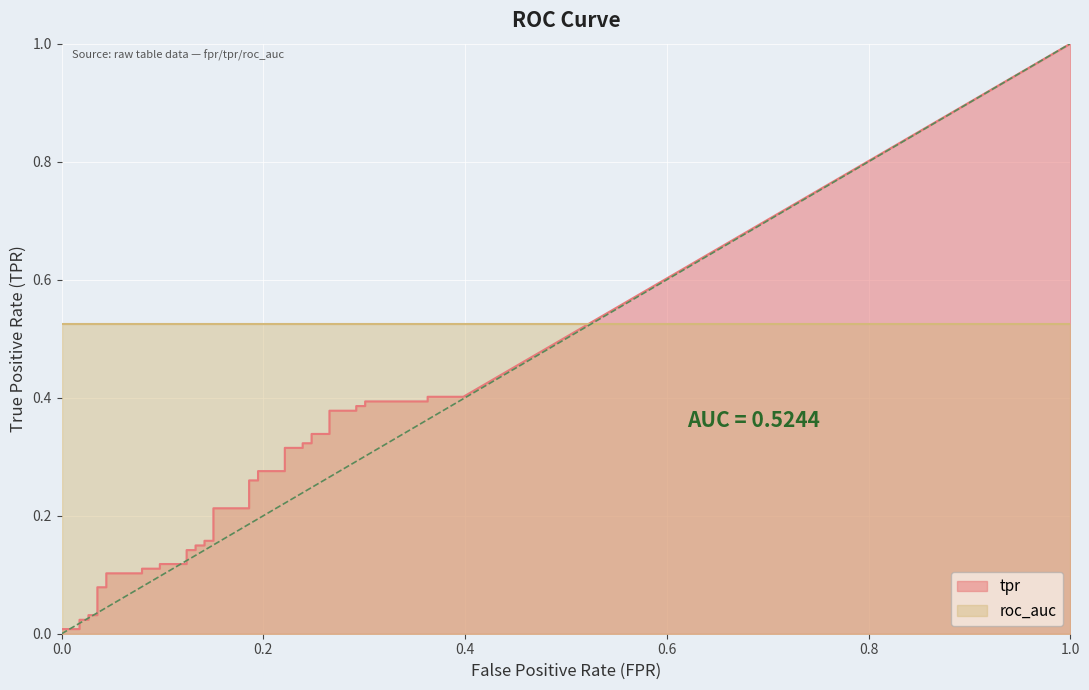

What is the total value across all series at 10?

0.6